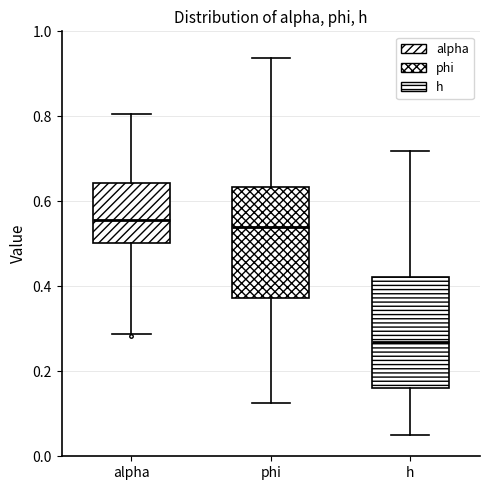

Reading left to right, transcribe this box plot: for each box, give where its median line is, the range the box spans, and where its two whiskers end, as read against the y-axis. The values are not printed on the chart, so give them approximately, as read against the axis.

alpha: median 0.56, box 0.50 to 0.64, whiskers 0.28 to 0.80
phi: median 0.54, box 0.38 to 0.64, whiskers 0.12 to 0.94
h: median 0.26, box 0.16 to 0.42, whiskers 0.06 to 0.72